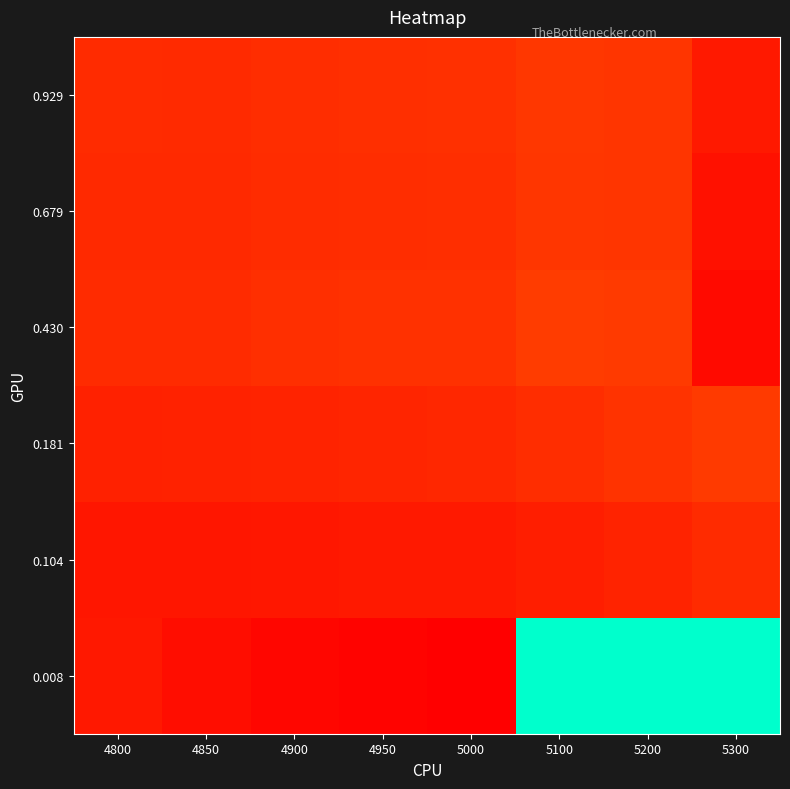

Reading left to right, transcribe all the data shown in this chart.

0.008: 4800=0.2	4850=0.2	4900=0.2	4950=0.2	5000=0.2	5100=1.0	5200=1.0	5300=1.0
0.104: 4800=0.2	4850=0.2	4900=0.2	4950=0.2	5000=0.2	5100=0.2	5200=0.2	5300=0.3
0.181: 4800=0.2	4850=0.2	4900=0.2	4950=0.3	5000=0.3	5100=0.3	5200=0.3	5300=0.3
0.430: 4800=0.3	4850=0.3	4900=0.3	4950=0.3	5000=0.3	5100=0.3	5200=0.3	5300=0.2
0.679: 4800=0.3	4850=0.3	4900=0.3	4950=0.3	5000=0.3	5100=0.3	5200=0.3	5300=0.2
0.929: 4800=0.3	4850=0.3	4900=0.3	4950=0.3	5000=0.3	5100=0.3	5200=0.3	5300=0.2